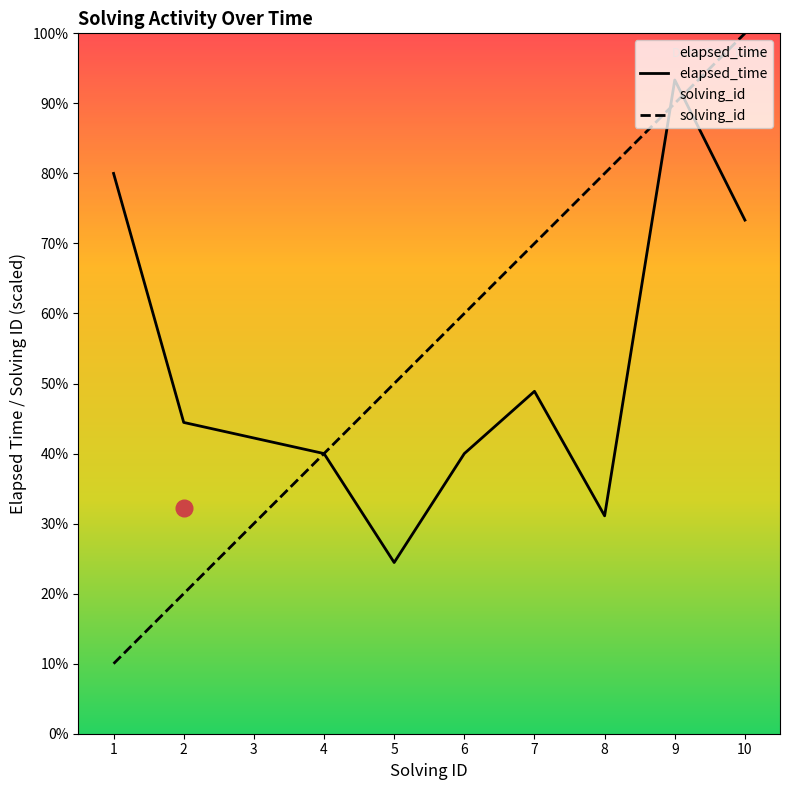

Reading left to right, what are all the values shown in this chart?

solving_id: 1=4500	2=9000	3=13500	4=18000	5=22500	6=27000	7=31500	8=36000	9=40500	10=45000
elapsed_time: 1=36000	2=20000	3=19000	4=18000	5=11000	6=18000	7=22000	8=14000	9=42000	10=33000